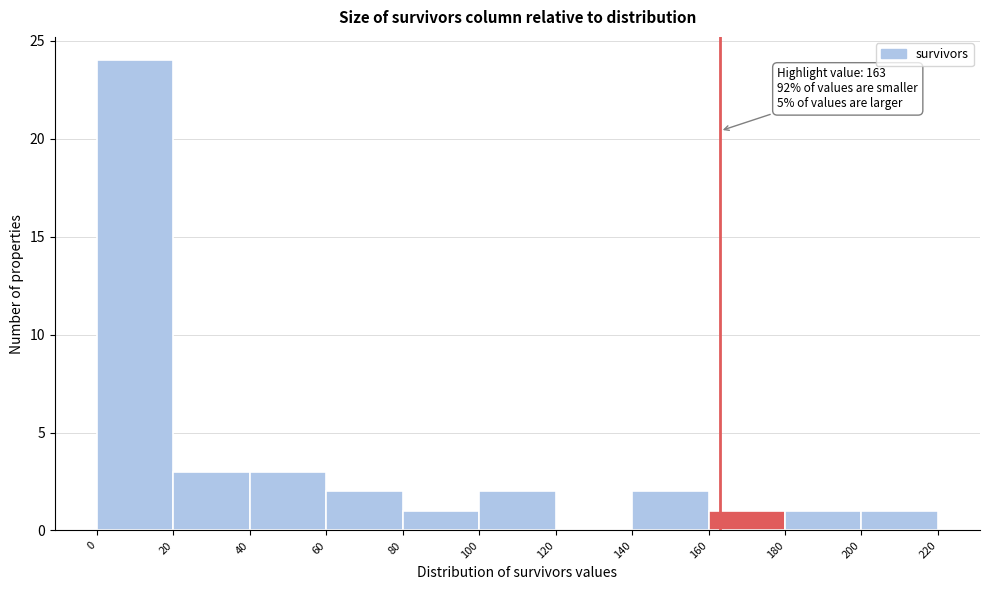

Which range on the x-axis has the tallest bar?

0 to 20